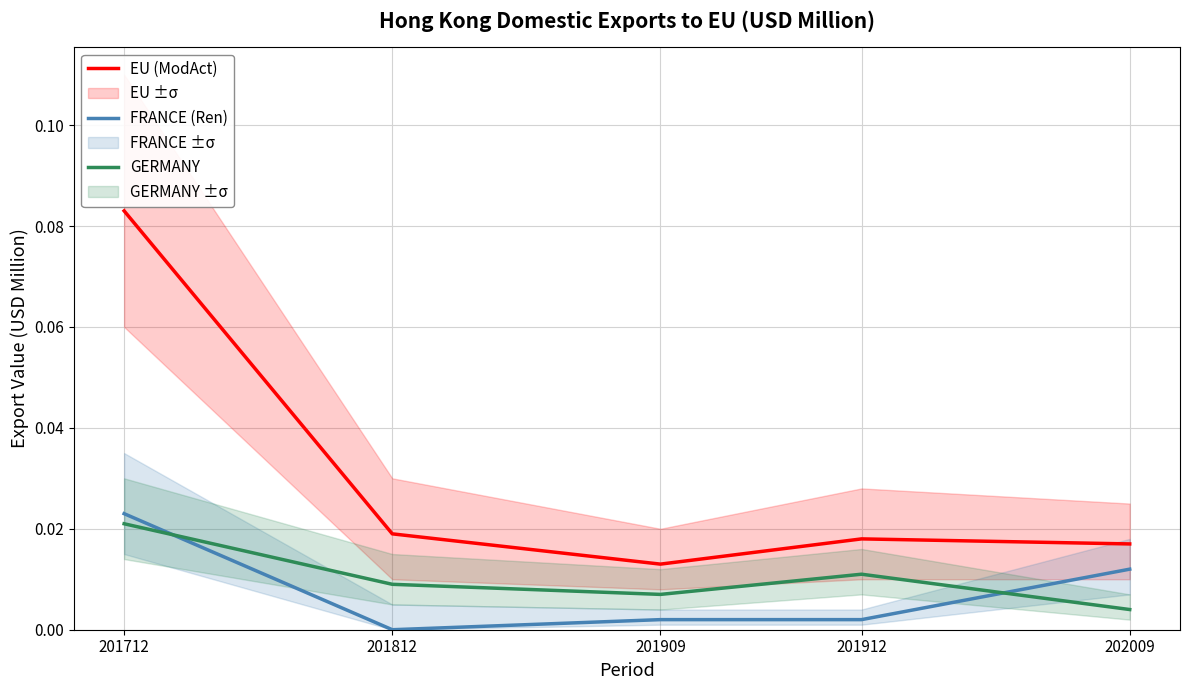

What are all the series names shown in the legend?

EU (ModAct), FRANCE (Ren), GERMANY